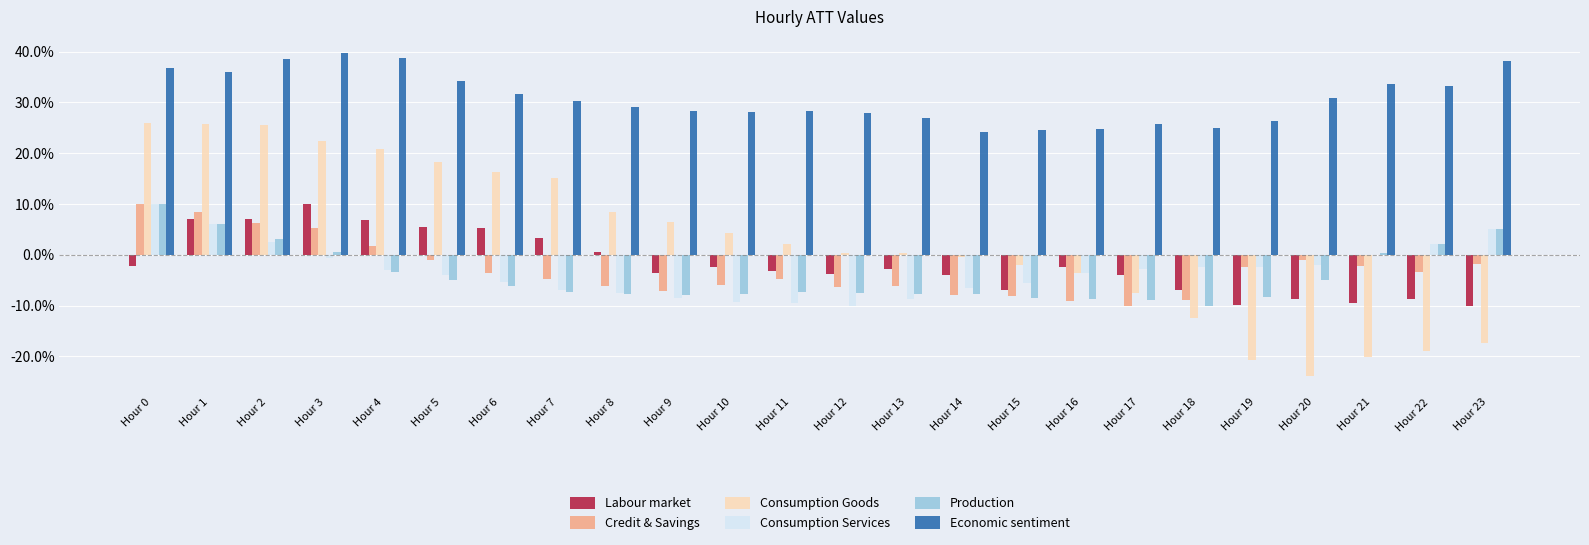

What is the sum of the Credit & Savings values at Hour 23 and Hour 2?

4.5